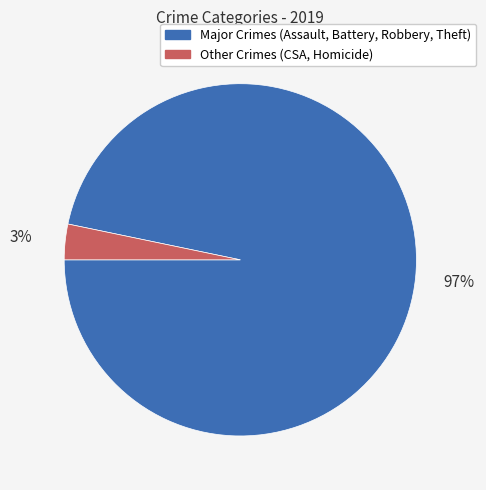

What is the majority slice?

Major Crimes (Assault, Battery, Robbery, Theft)